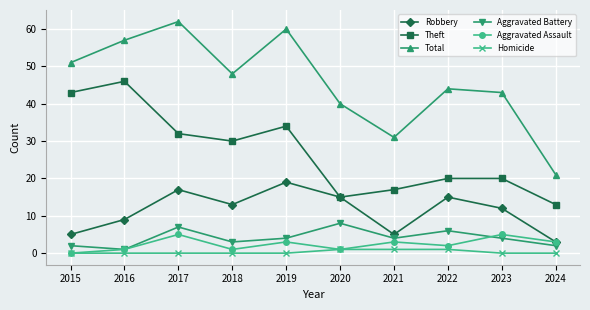

At how many categories does at least one series exceed 9?

10